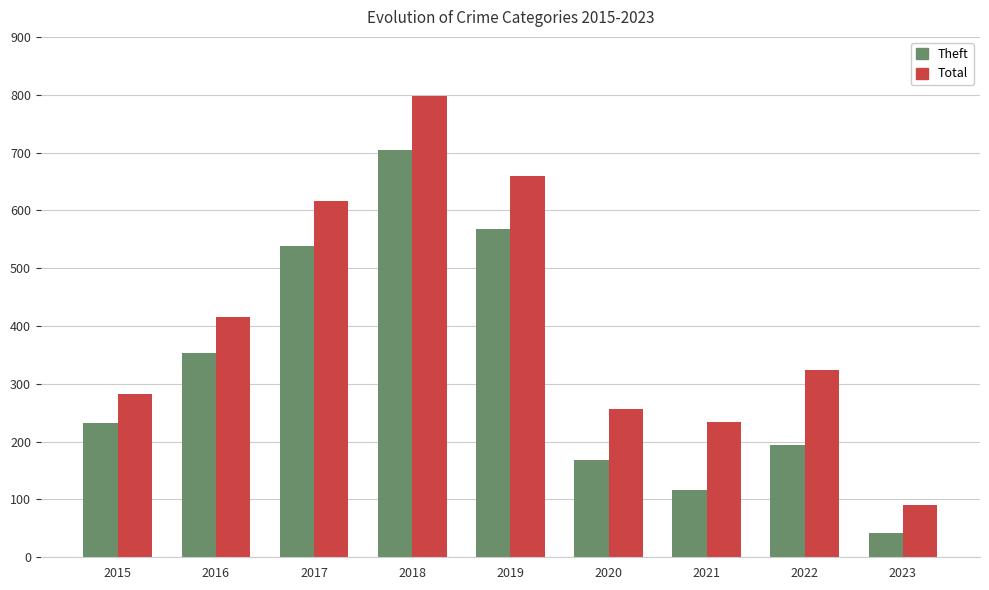

How many values in the Theft series are below 233?

4